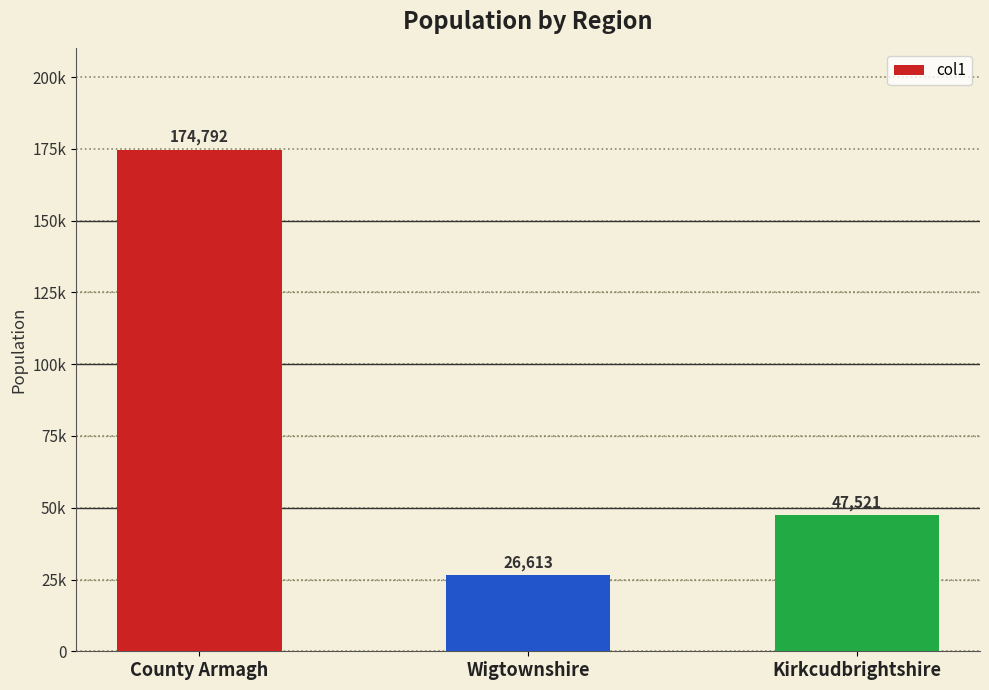

Is it true that the value at County Armagh is 277777?

False